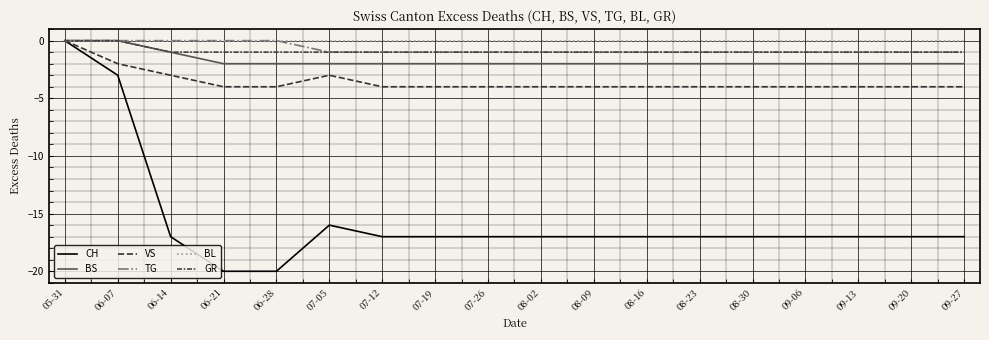

Does the chart display data point markers on the line(s)?

No